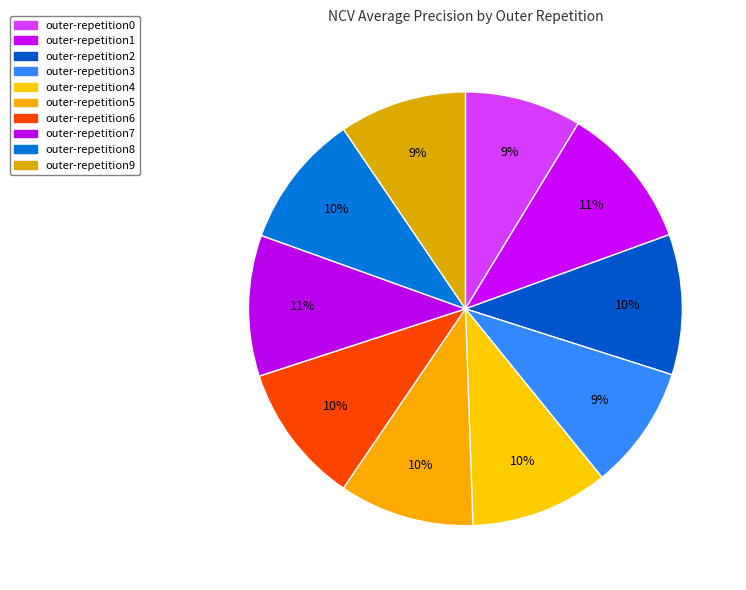

Is there a majority slice in this chart?

No